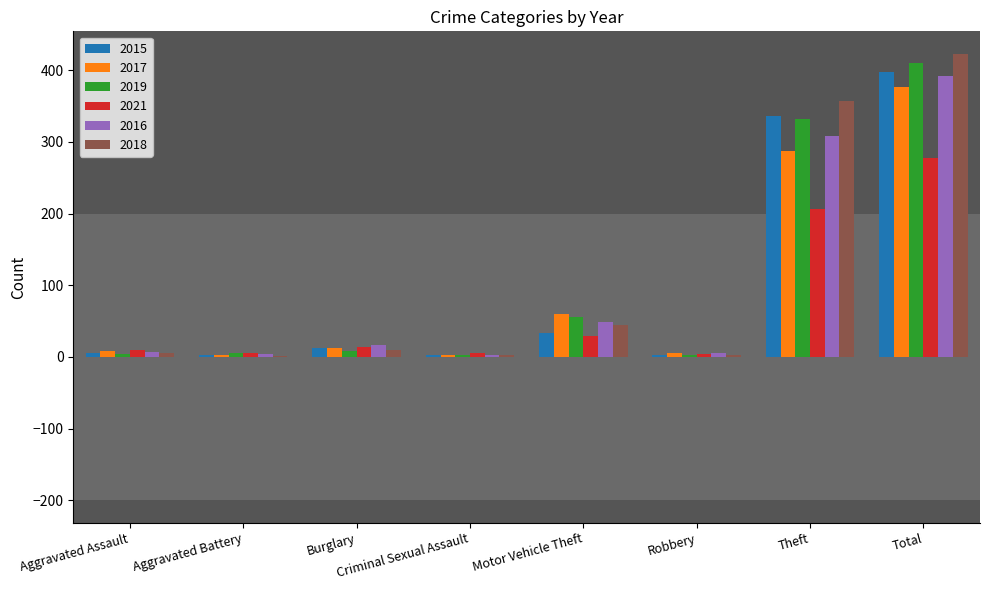

At which label is 2015 closest to 200?

Theft